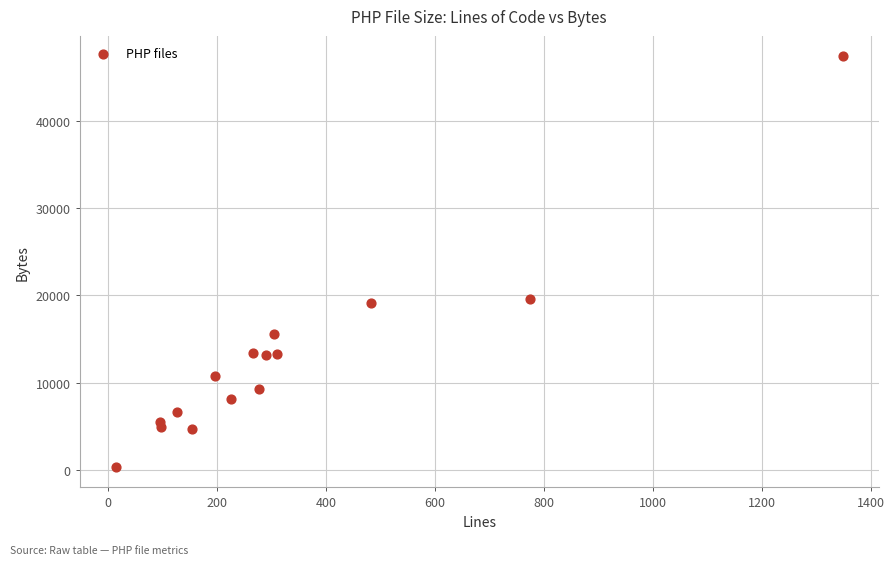

What is the range of X values (max minus min)?

1334